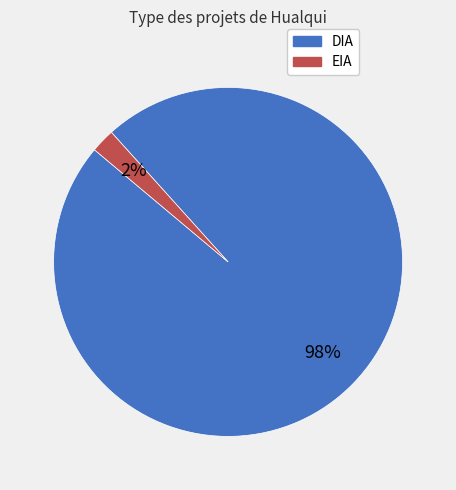

To the nearest percent, what portion does DIA represent?

98%